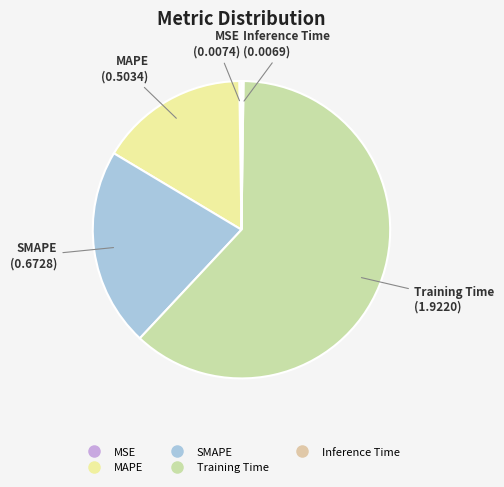

Does MAPE represent more than half of the total?

No